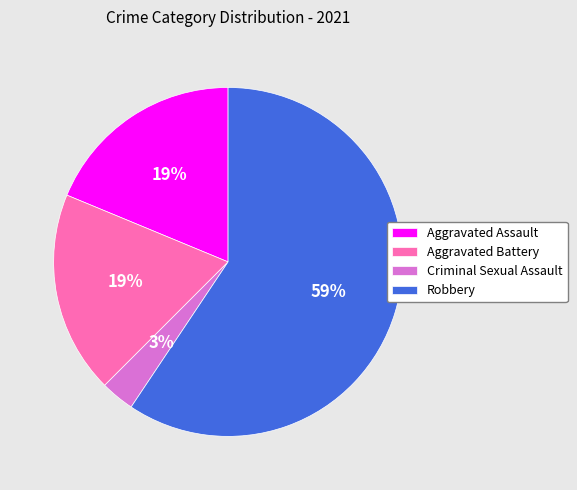

Combined, do Robbery and Aggravated Battery account for over 50%?

Yes